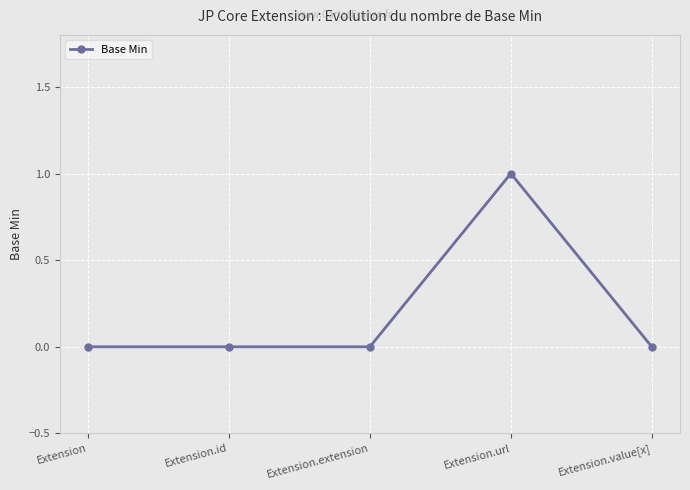

Reading left to right, what are all the values shown in this chart?

0	0	0	1	0